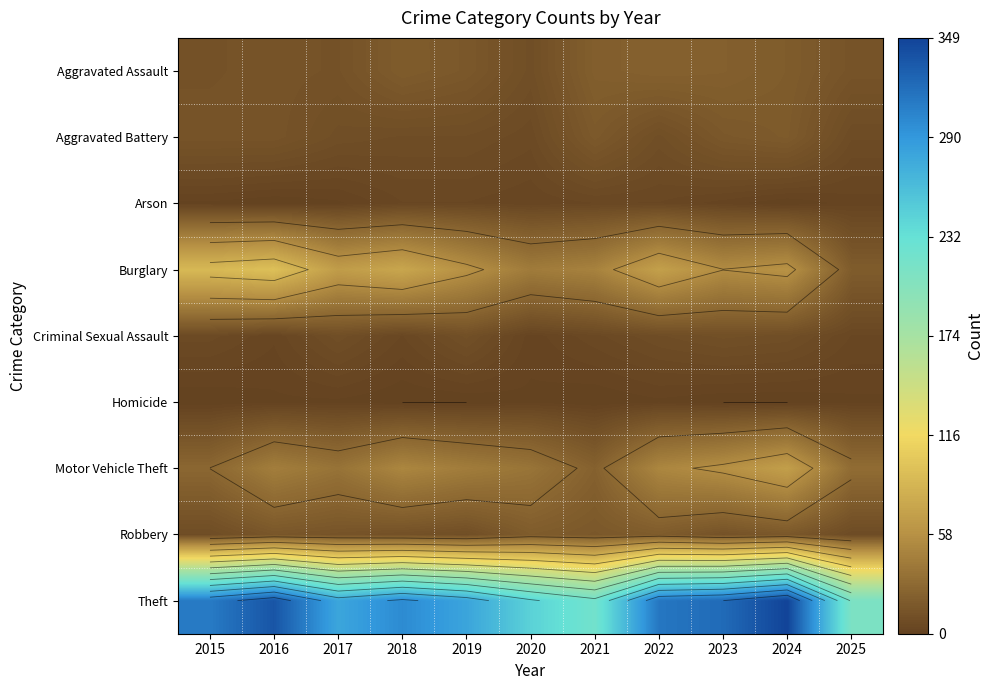

Count the number of data series in this chart.

9